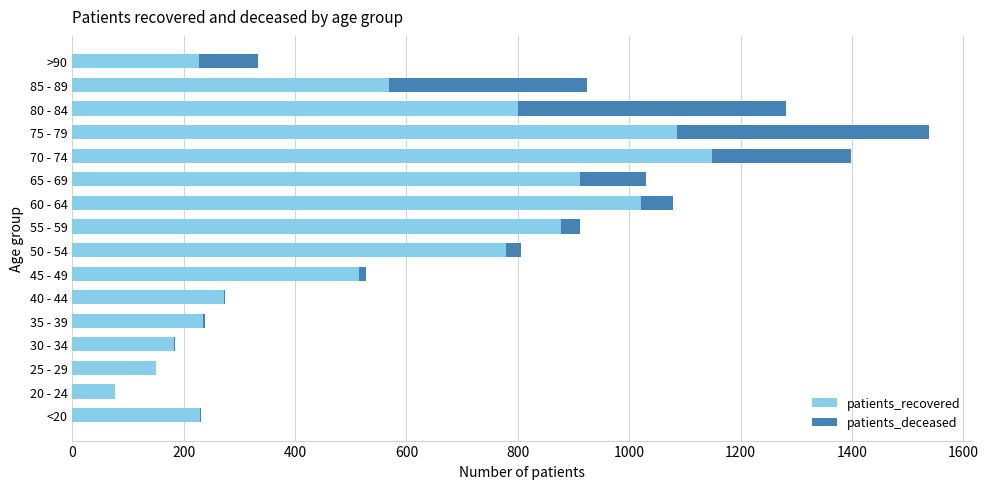

Where is patients_recovered nearest to the value 613?

85 - 89